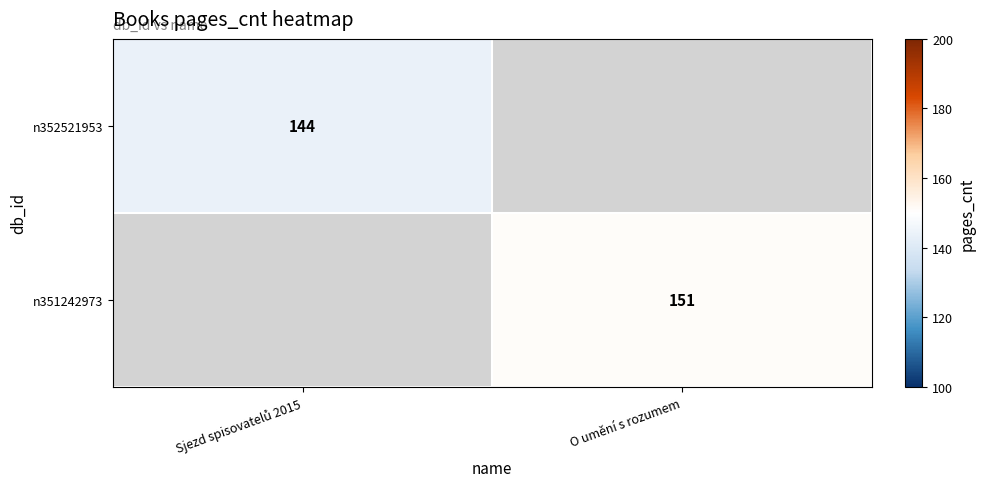

The n351242973 series shows 227 at O umění s rozumem. True or false?

False